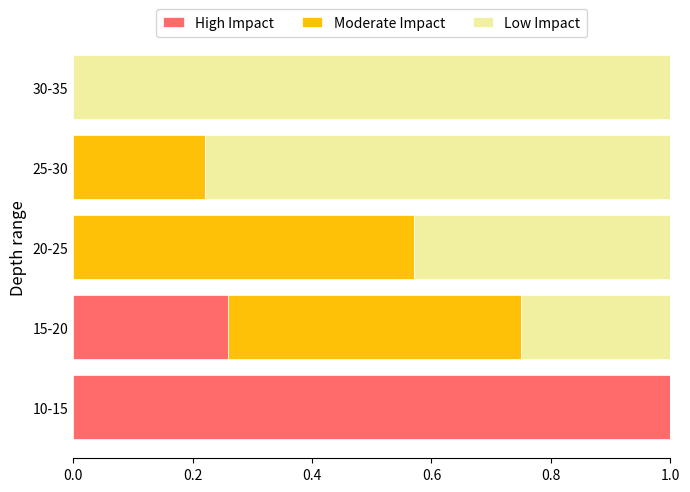

Is it true that High Impact equals 0.3 at 20-25?

False